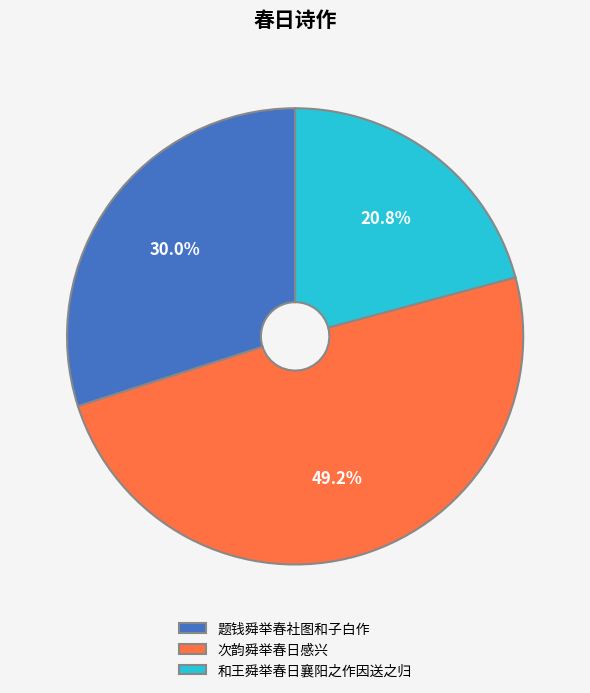

Between 和王舜举春日襄阳之作因送之归 and 次韵舜举春日感兴, which is larger?

次韵舜举春日感兴